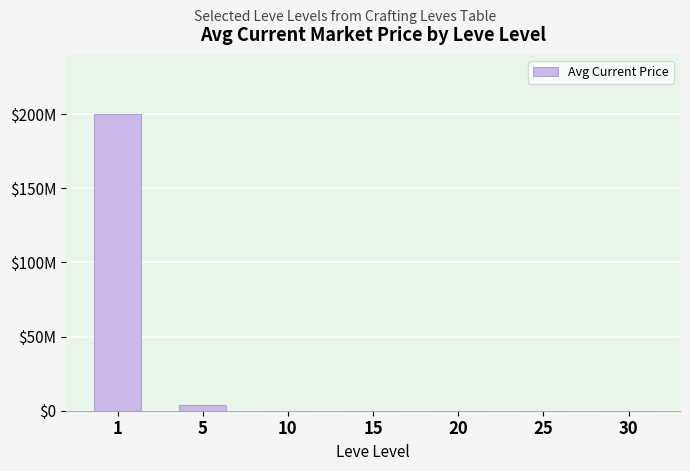

List the labels in order of value, smallest first.

10, 20, 30, 15, 25, 5, 1